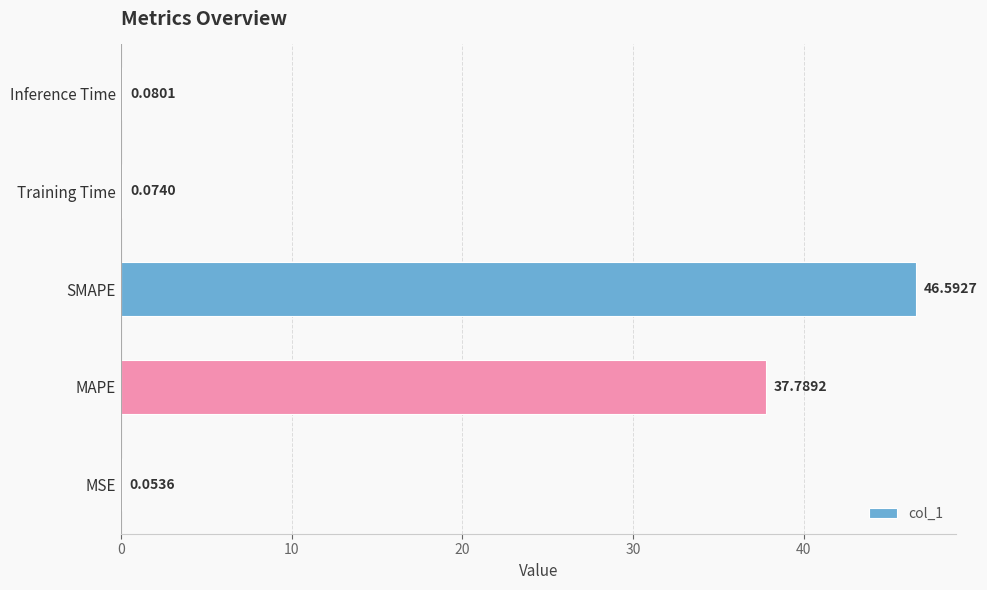

What is the change in value from MAPE to SMAPE?

+8.8